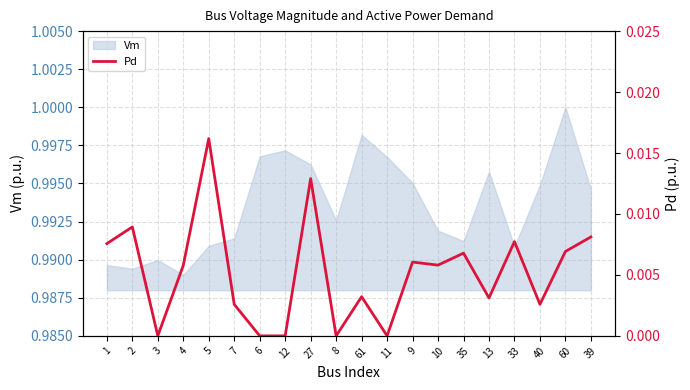

Does the chart have visible grid lines?

Yes